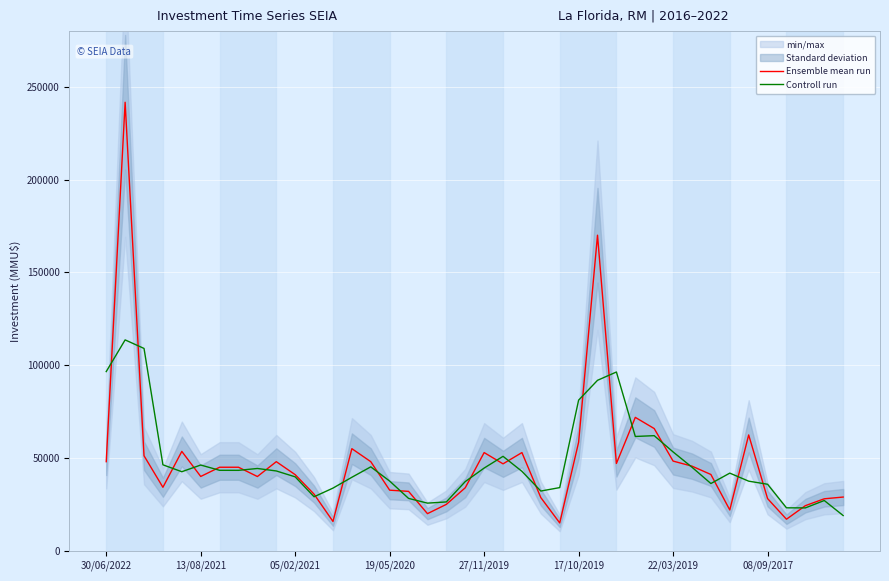

After their last crossing, which series has the higher values: Controll run or Ensemble mean run?

Ensemble mean run